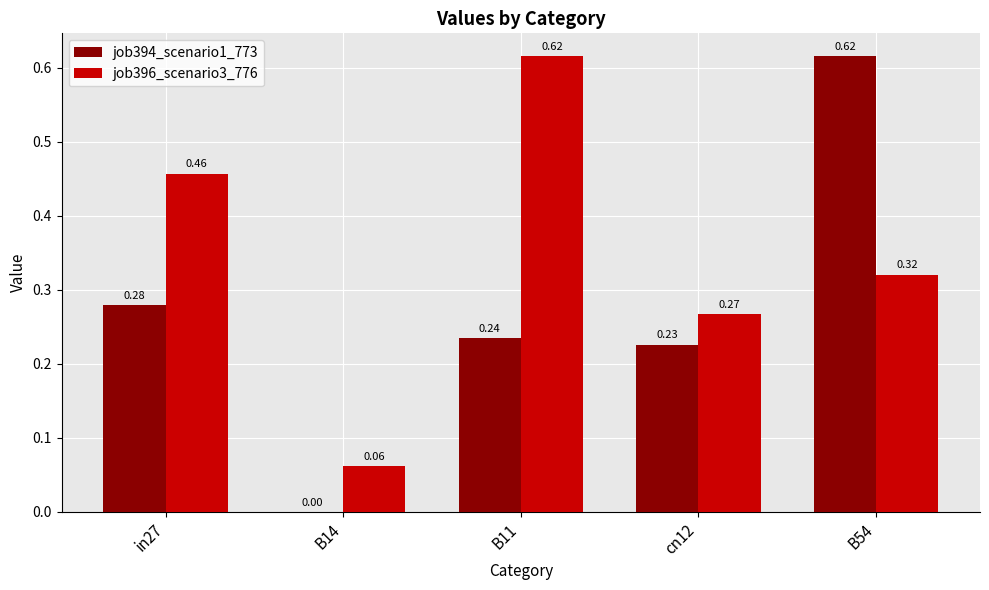

Which series has the largest total across all categories?

job396_scenario3_776